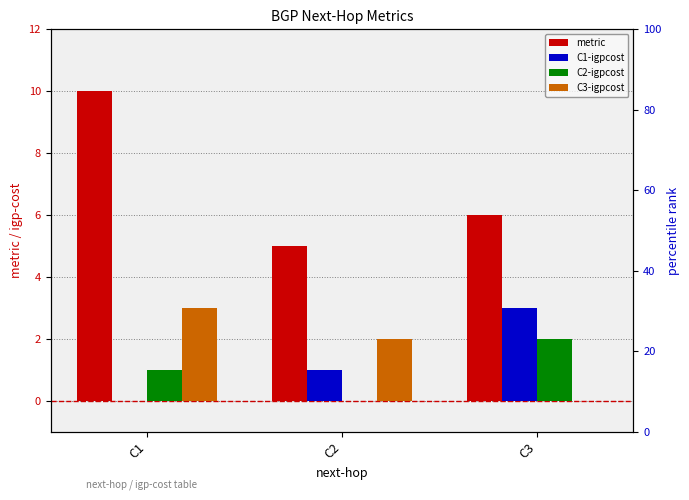

The C1-igpcost series shows 3 at C3. True or false?

True